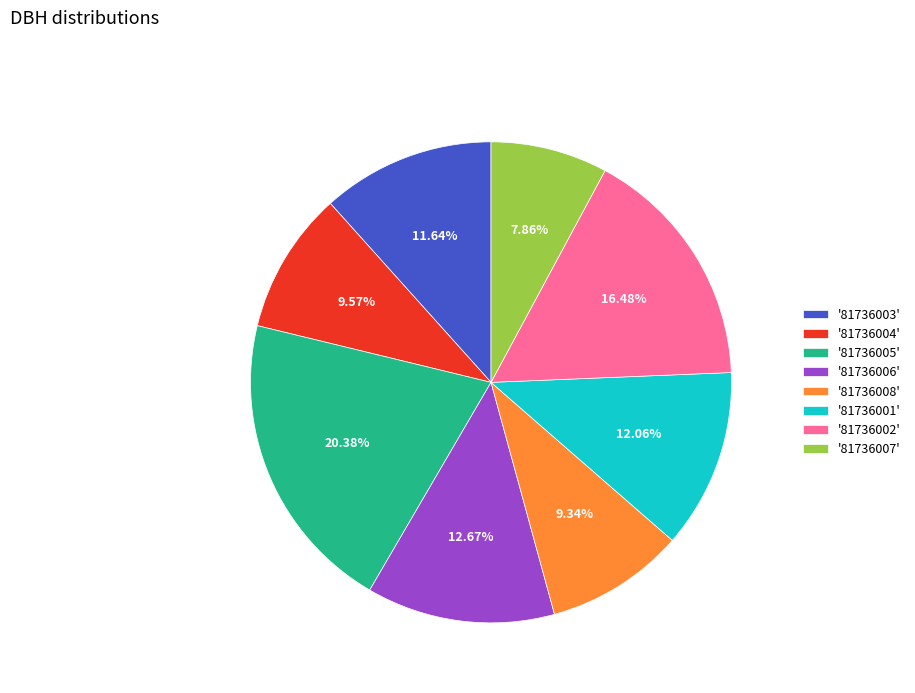

Approximately how many times larger is the value at '81736008' compared to '81736006'?

0.7